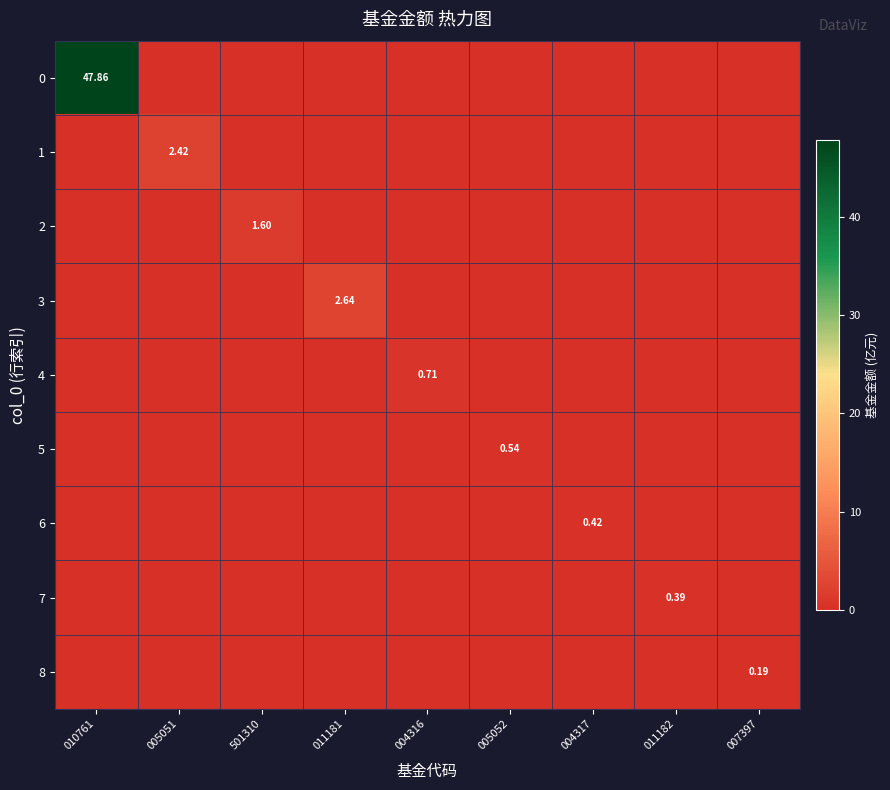

At which category is the sum across all series the highest?

010761